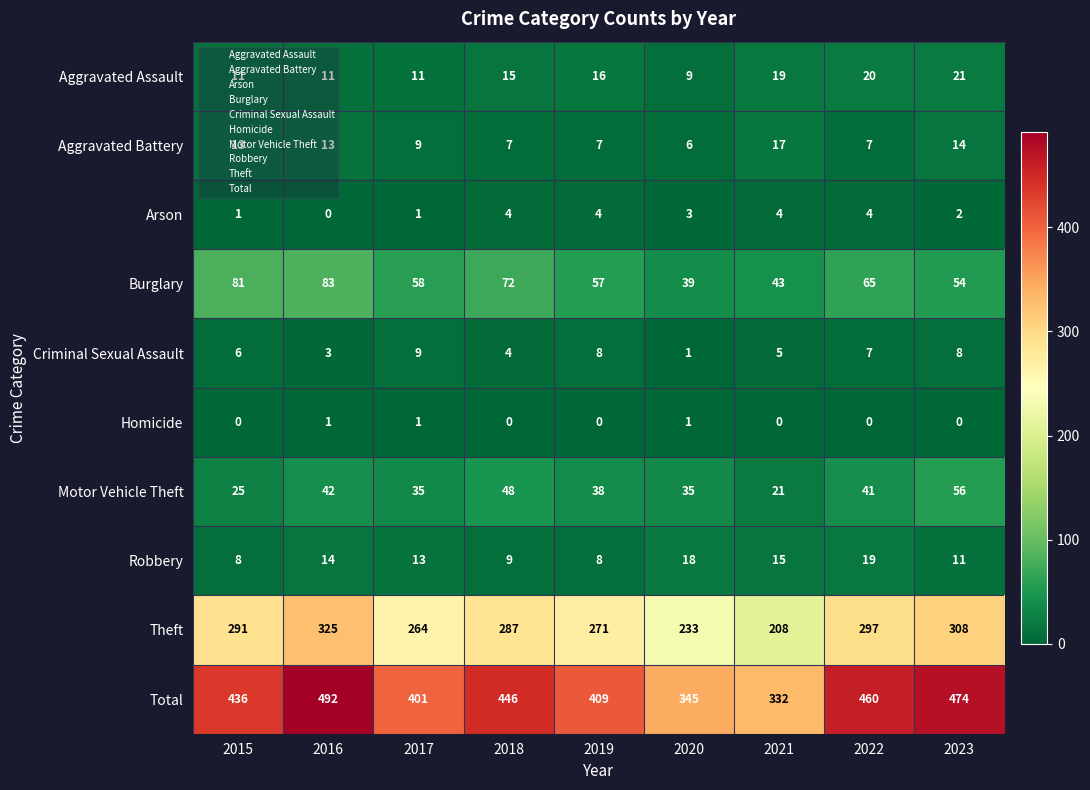

The value of Criminal Sexual Assault at 2015 is 6. True or false?

True